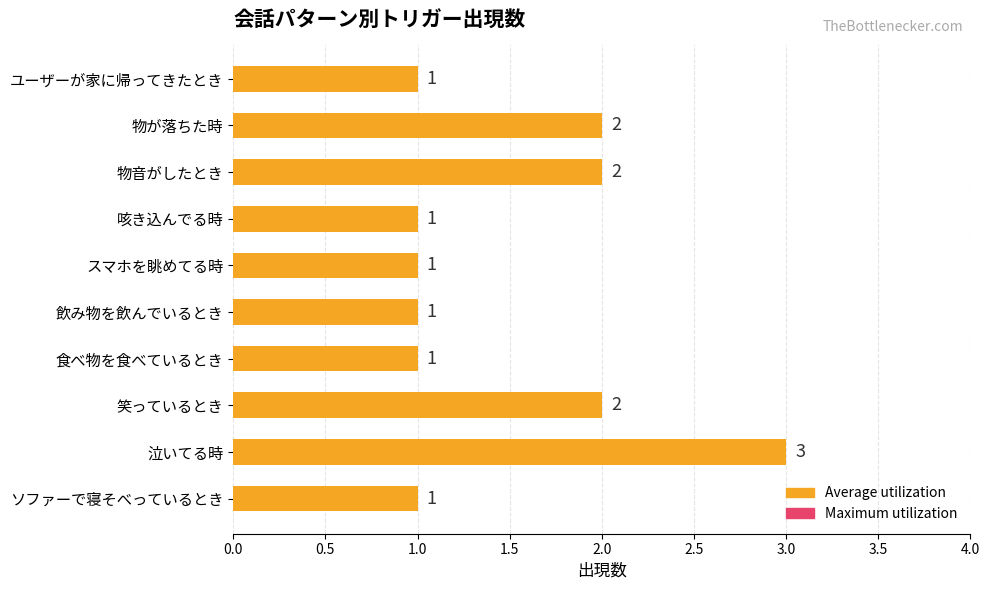

The chart shows a value of 1 at ソファーで寝そべっているとき. True or false?

True